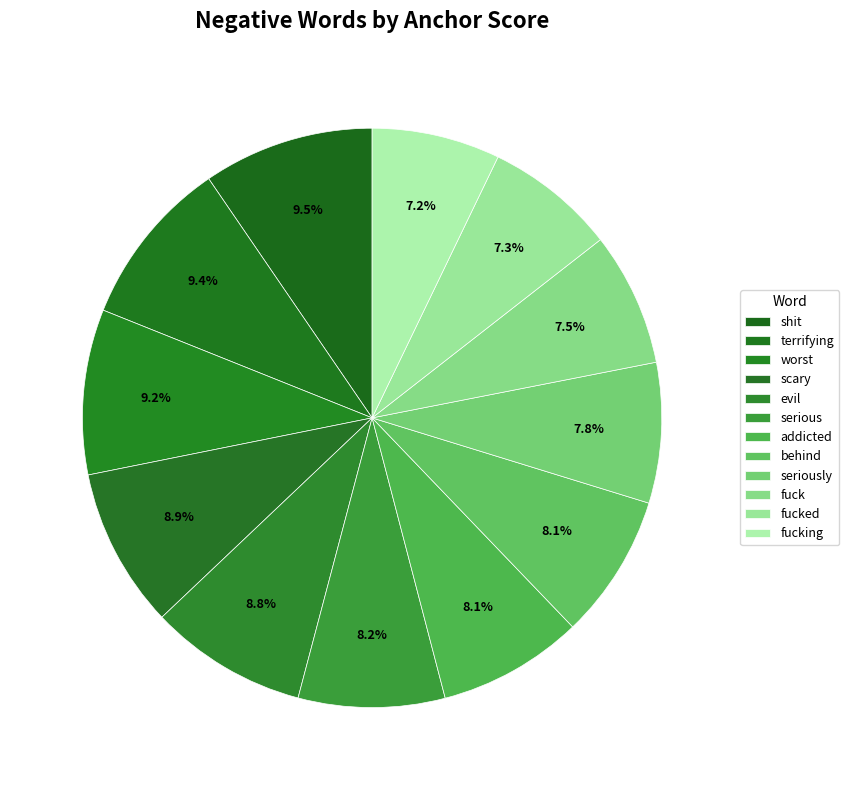

Is evil the majority of the pie?

No